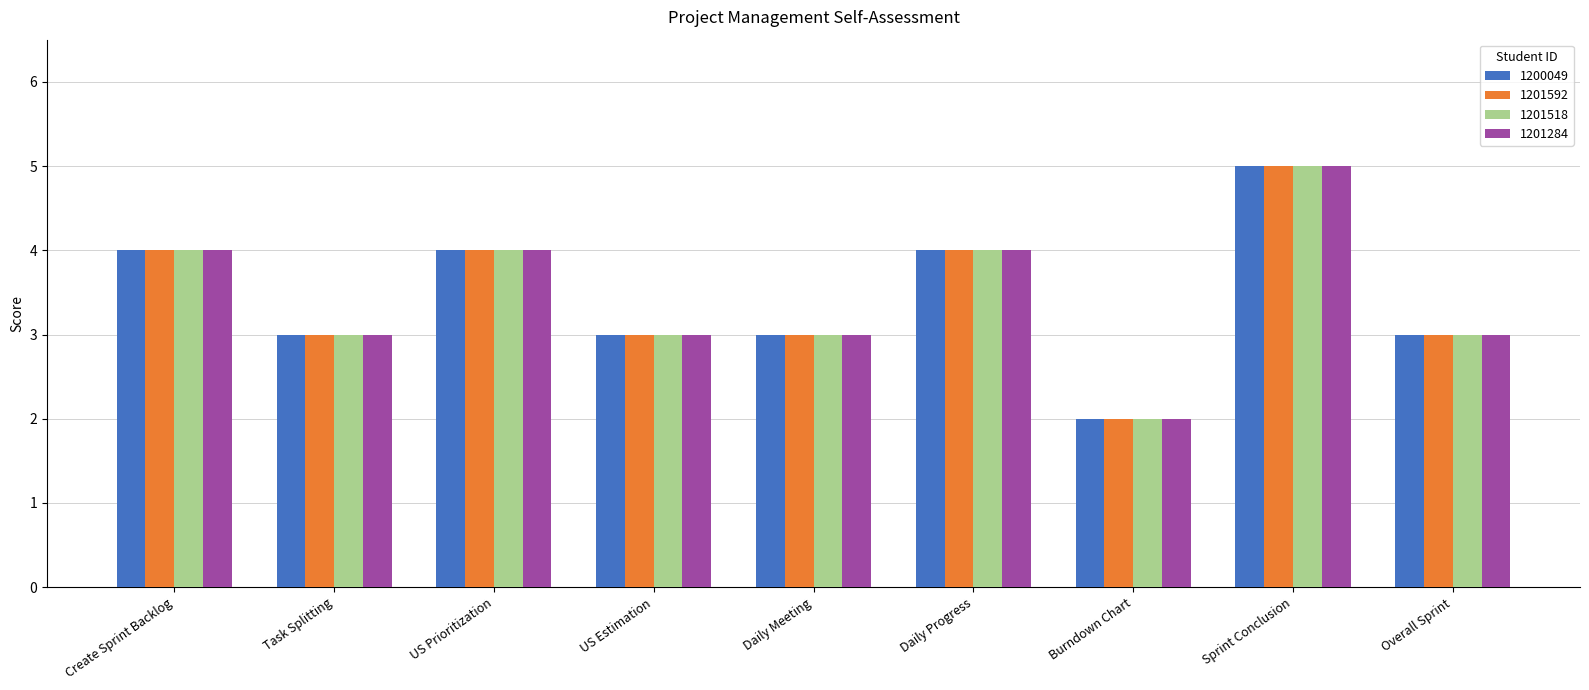

What is the sum of all 1201592 values?

31